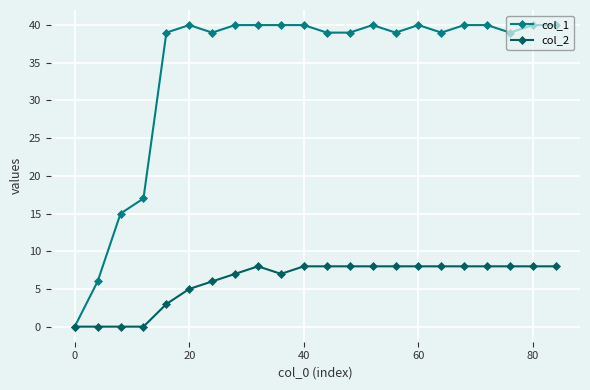

Rank the series by their maximum value, from lowest to highest.

col_2, col_1